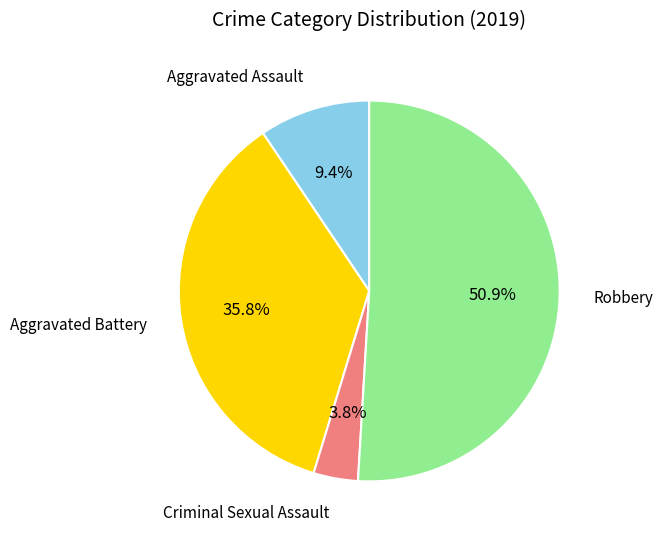

Is there any slice that represents more than half of the pie?

Yes